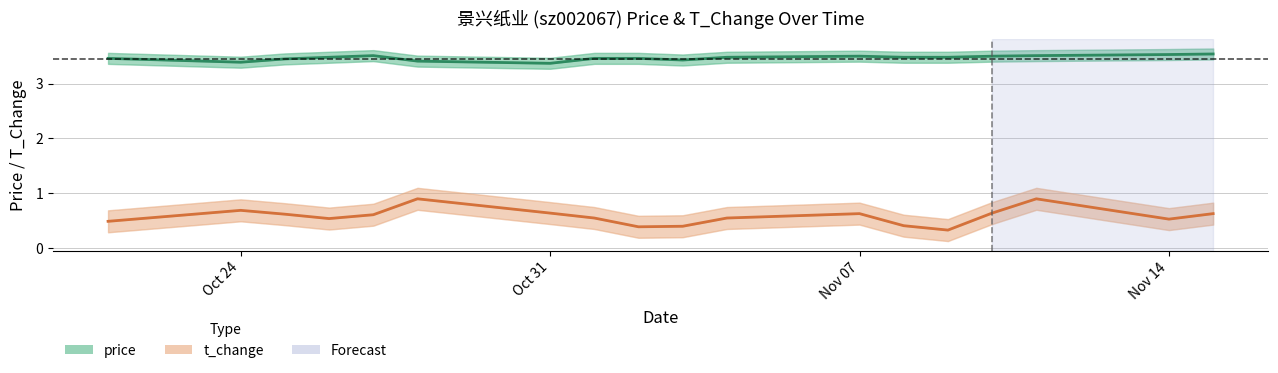

How many data points does each series have?

18